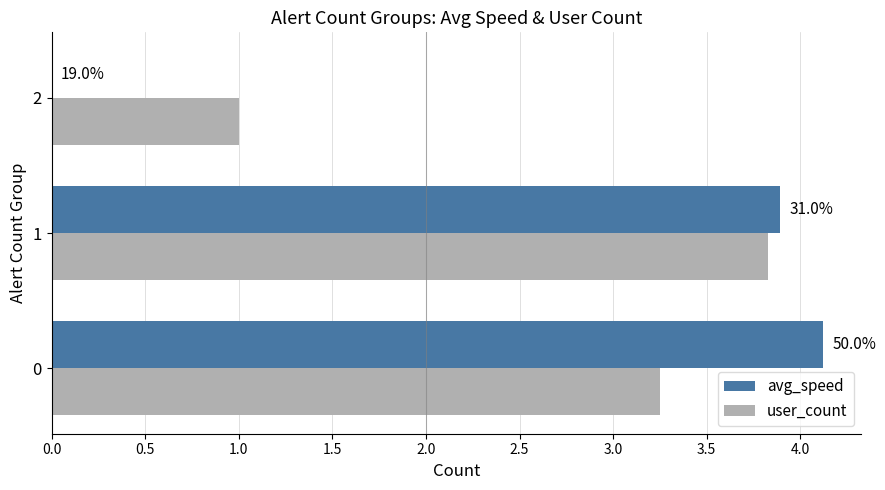

What are all the series names shown in the legend?

avg_speed, user_count